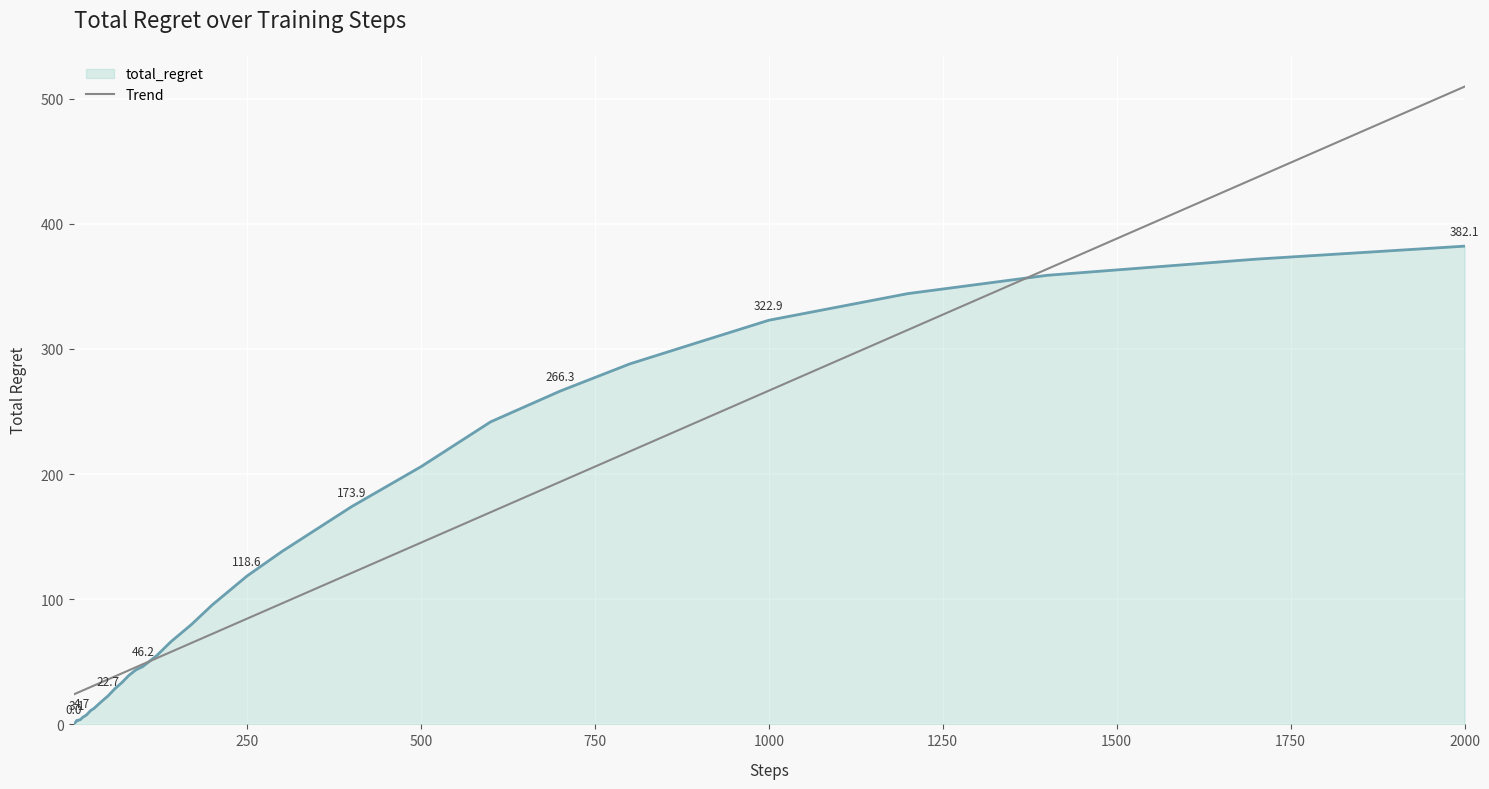

What is the smallest value displayed?

0.0